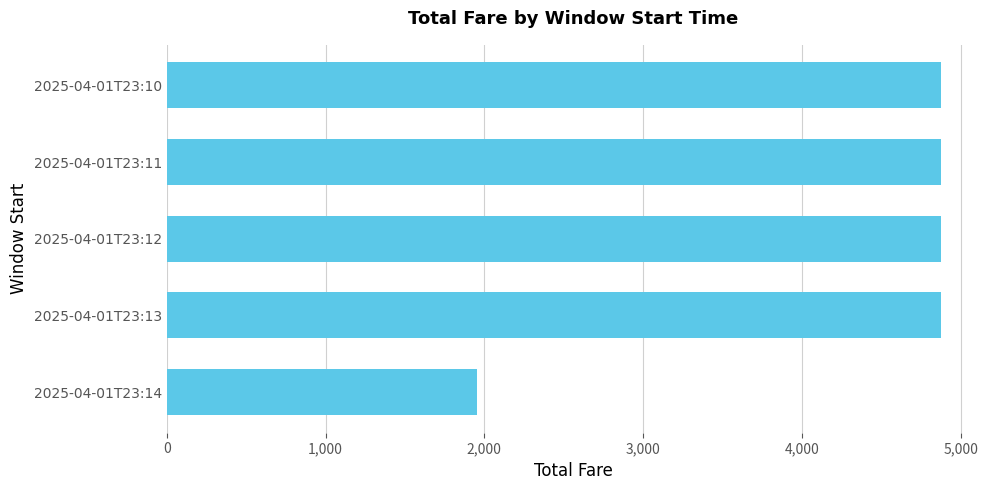

How many values are below 4876?

1